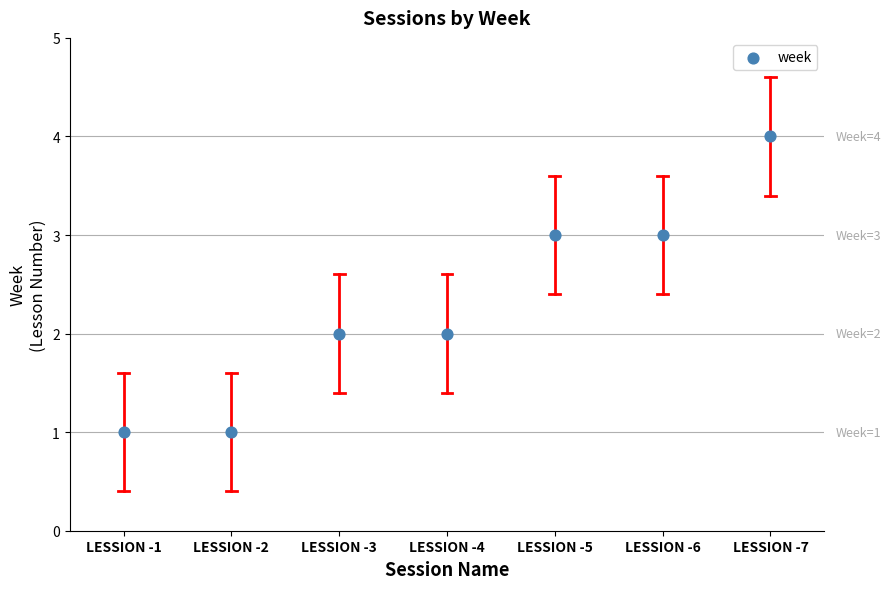

What is the range of Y values (max minus min)?

3